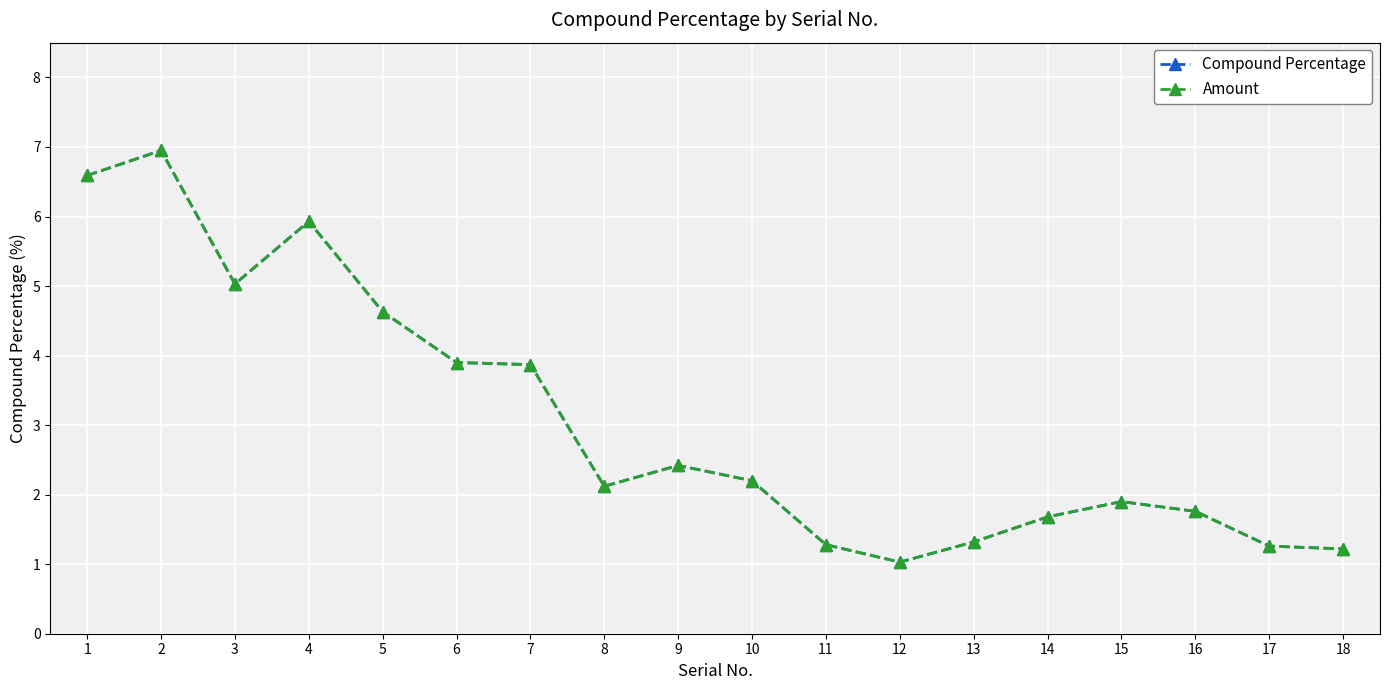

Reading left to right, list all the values displayed in this chart.

Compound Percentage: 6.6	7.0	5.0	5.9	4.6	3.9	3.9	2.1	2.4	2.2	1.3	1.0	1.3	1.7	1.9	1.8	1.3	1.2
Amount: 6.6	6.9	5.0	5.9	4.6	3.9	3.9	2.1	2.4	2.2	1.3	1.0	1.3	1.7	1.9	1.8	1.3	1.2